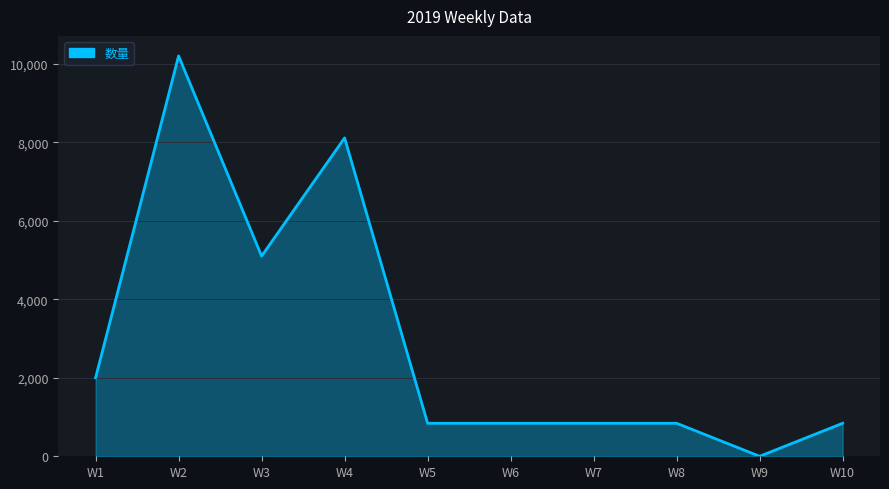

Which category has the highest value across all series?

W2